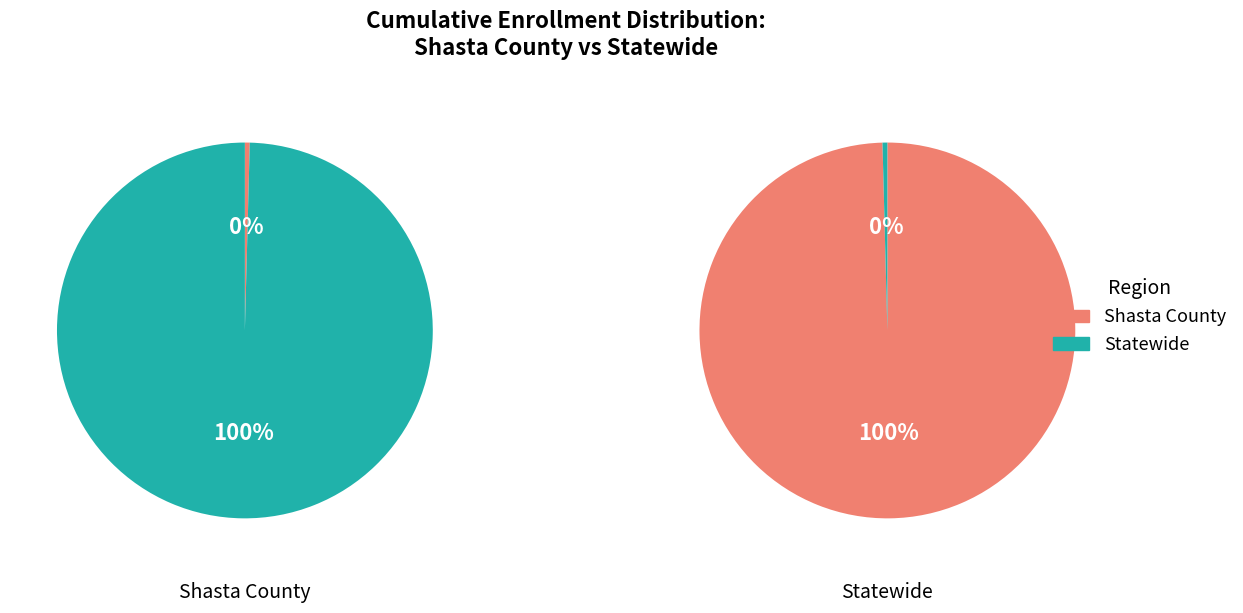

What percentage is the Statewide slice, to the nearest percent?

100%